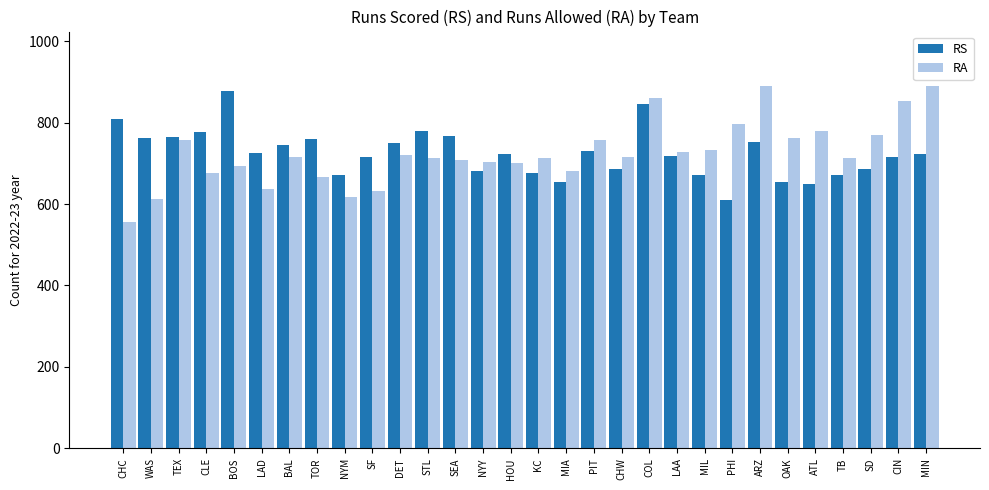

What is the difference between the maximum and second lowest values in the RA series?

278